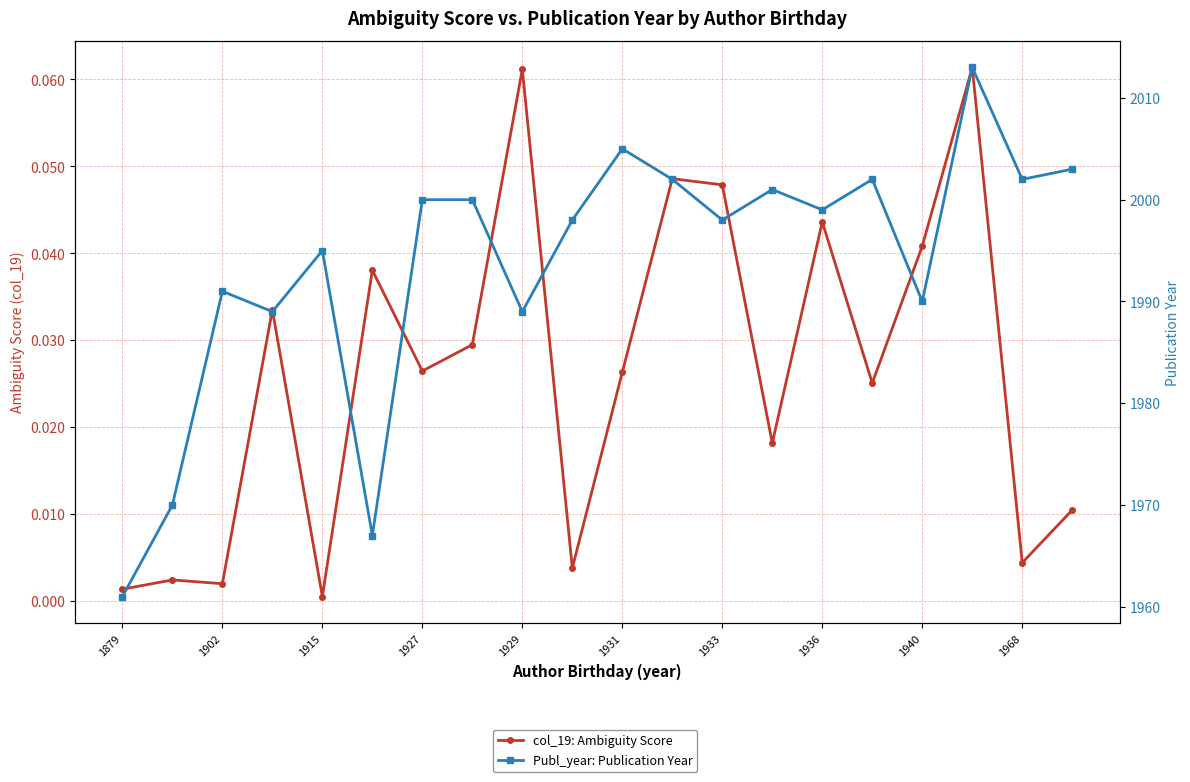

Reading right to left, extract all data points from this chart.

col_19: Ambiguity Score: 0.0	0.0	0.1	0.0	0.0	0.0	0.0	0.0	0.0	0.0	0.0	0.1	0.0	0.0	0.0	0.0	0.0	0.0	0.0	0.0
Publ_year: Publication Year: 2003.0	2002.0	2013.0	1990.0	2002.0	1999.0	2001.0	1998.0	2002.0	2005.0	1998.0	1989.0	2000.0	2000.0	1967.0	1995.0	1989.0	1991.0	1970.0	1961.0